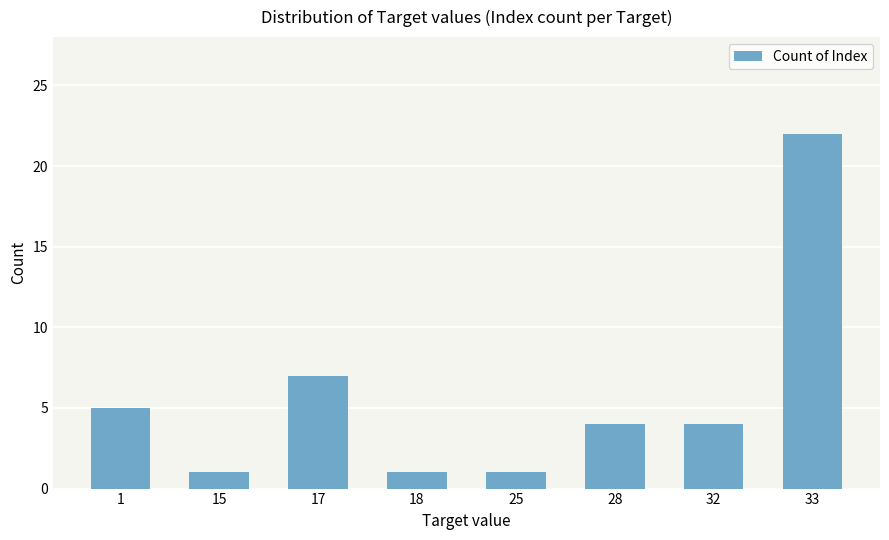

Which label corresponds to the largest value in the chart?

33